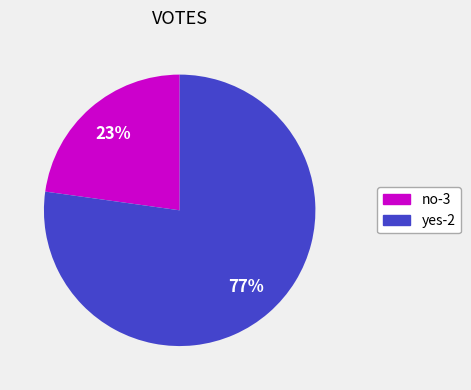

To the nearest percent, what is the average slice percentage?

50%